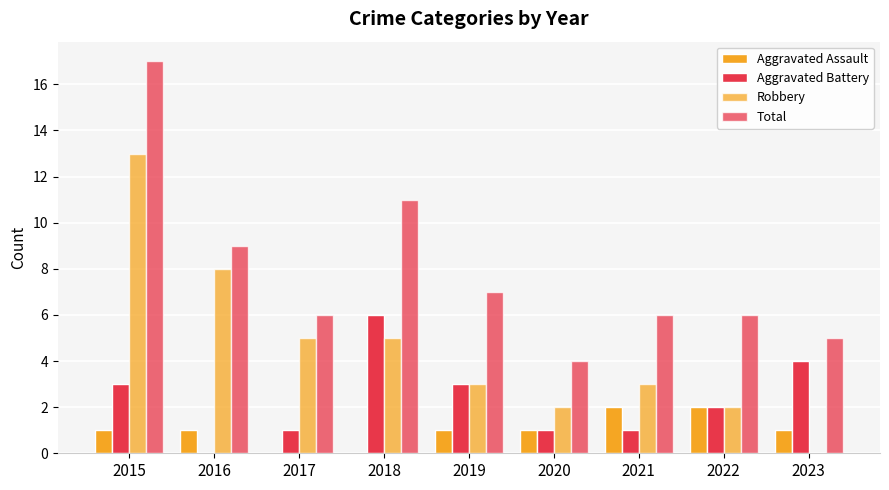

How many groups of bars are there?

9